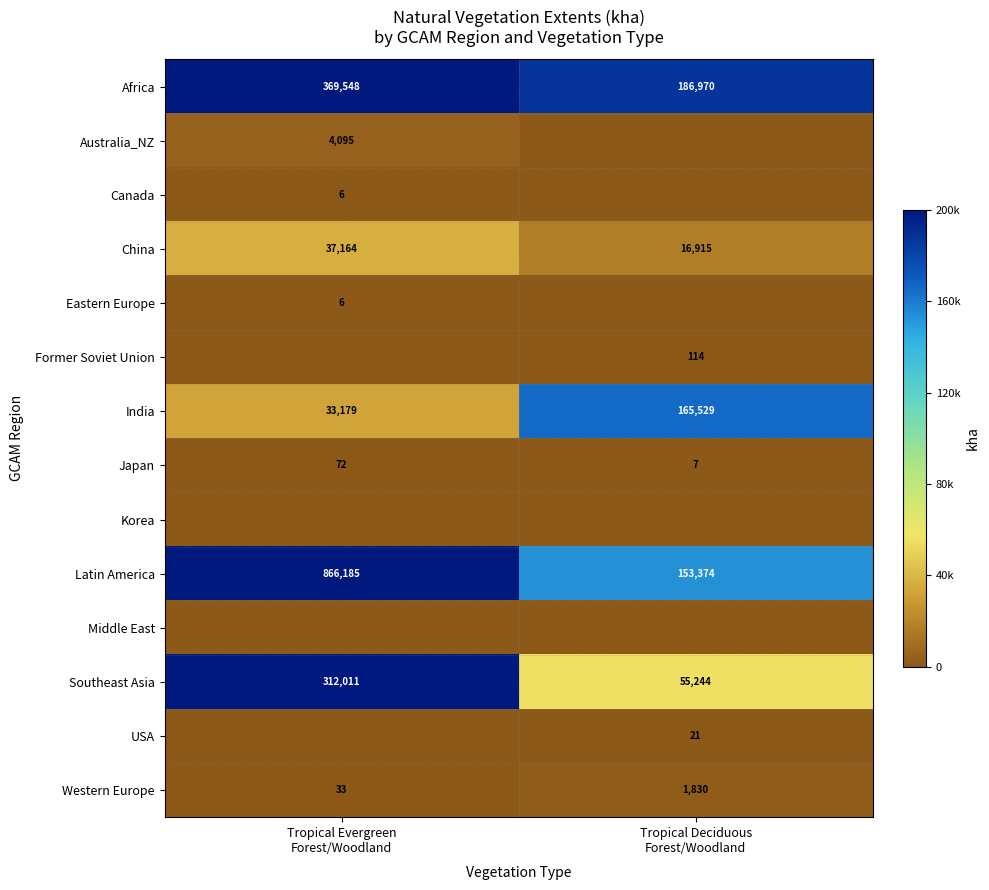

What is the sum of all China values?

54079